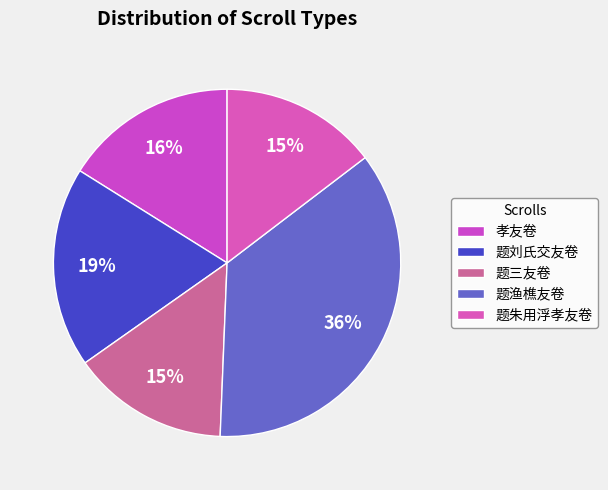

Between 孝友卷 and 题三友卷, which is larger?

孝友卷